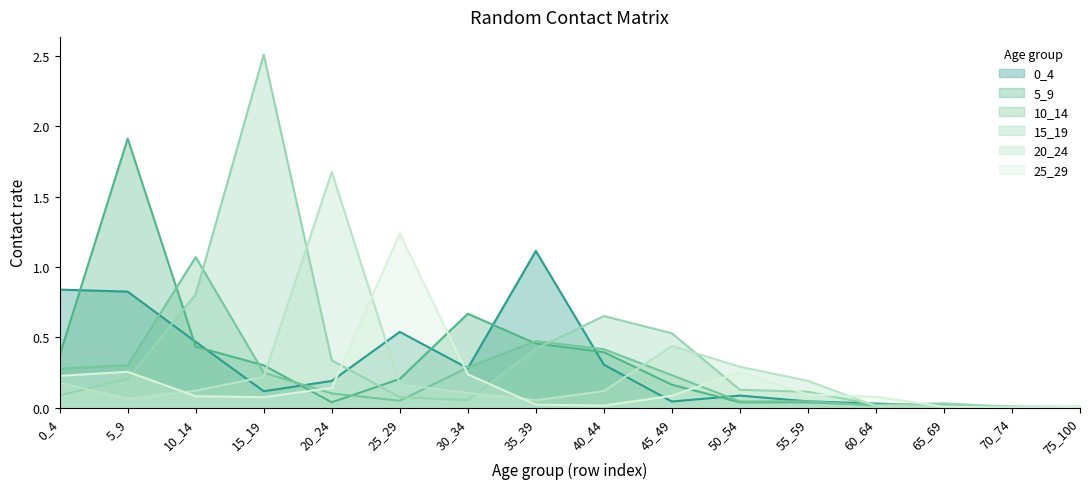

Does the chart have visible grid lines?

No